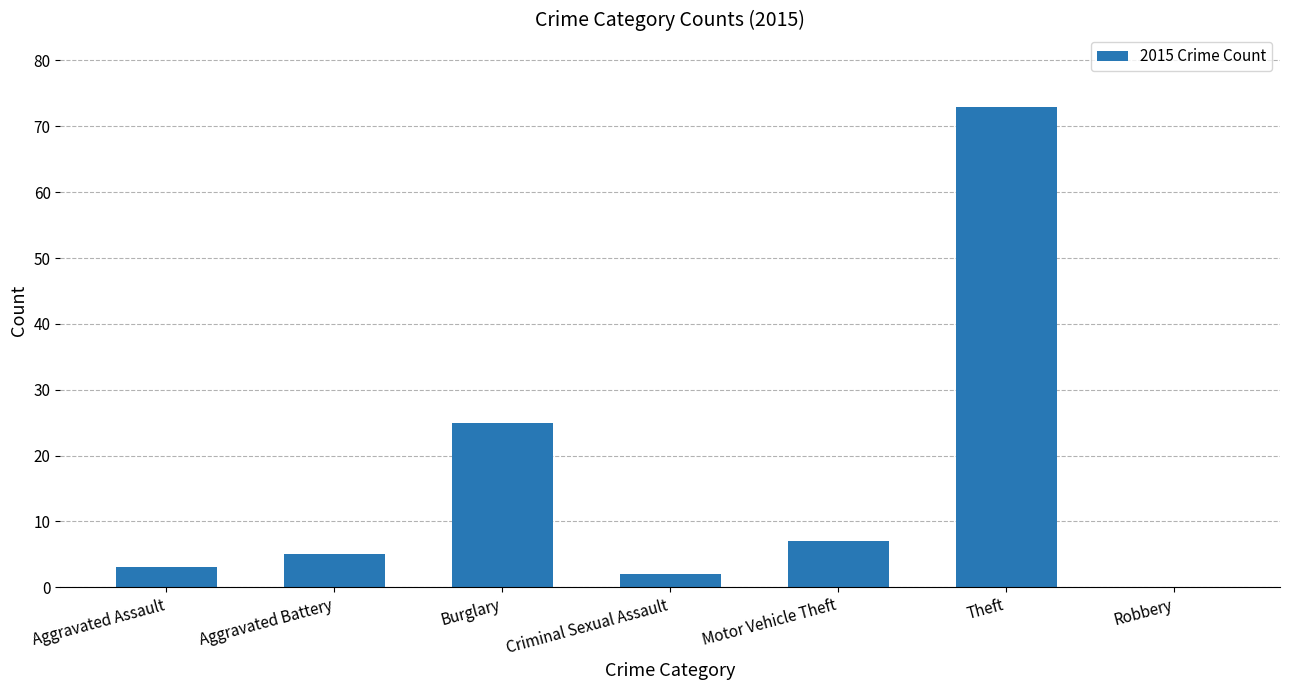

Reading right to left, transcribe all the data shown in this chart.

0	73	7	2	25	5	3